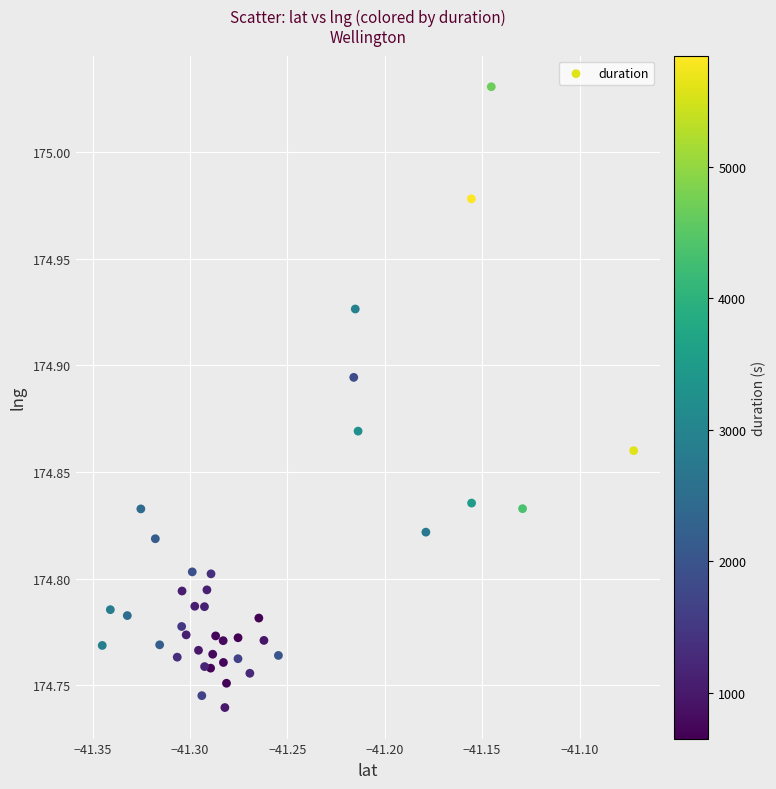

What is the range of X values (max minus min)?

0.3